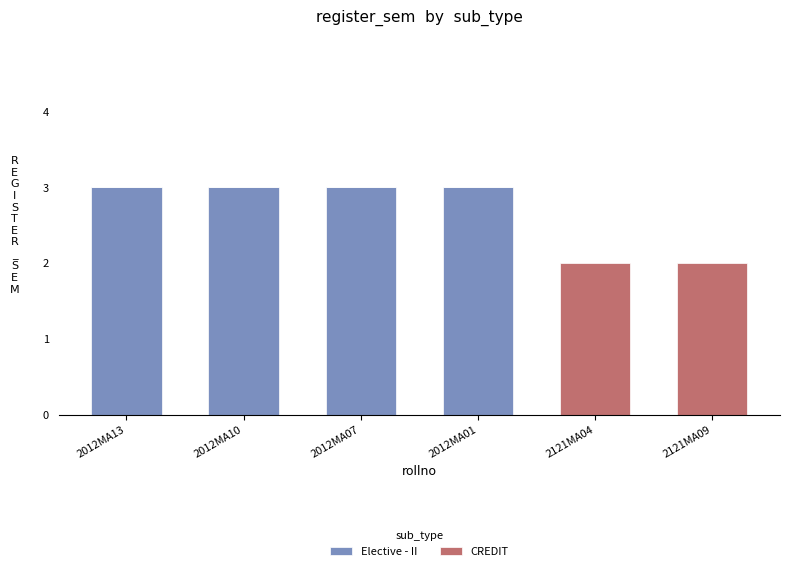

What is the sum of all Elective - II values?

12